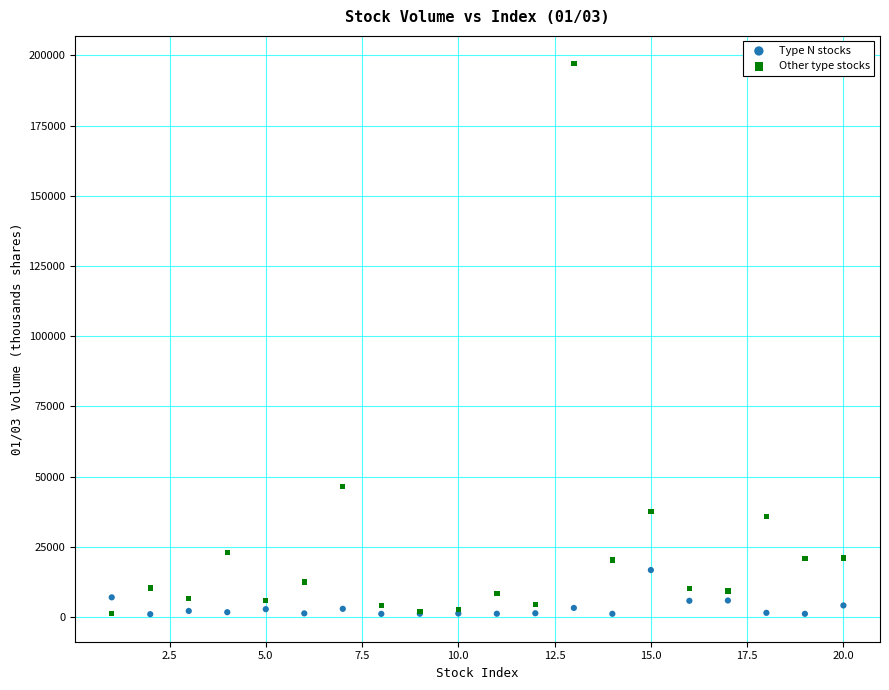

Which series reaches the maximum Y coordinate?

Other type stocks